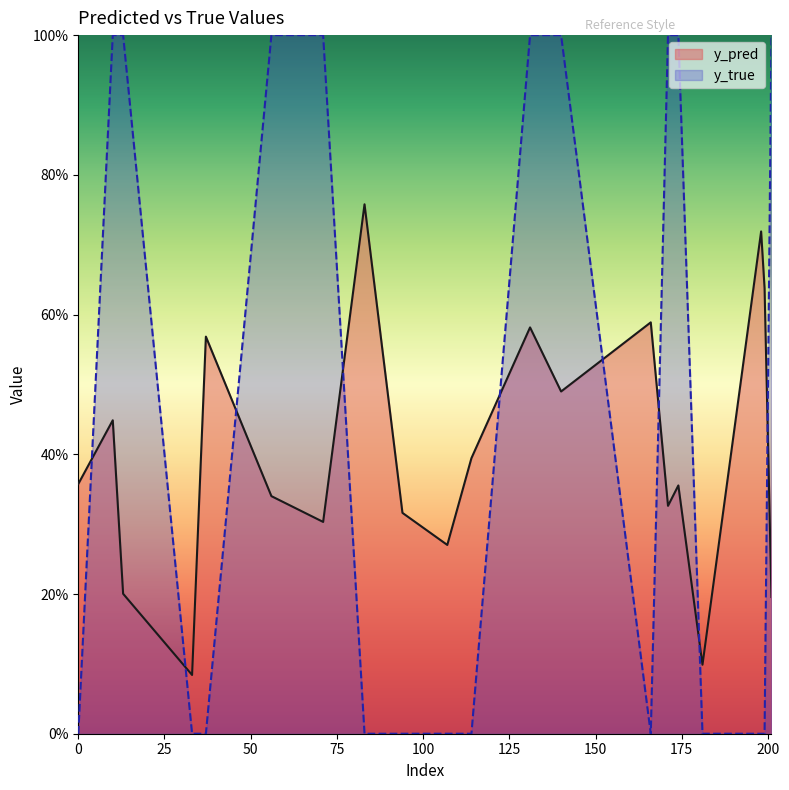

What is the sum of the y_pred values at 198 and 107?

1.0